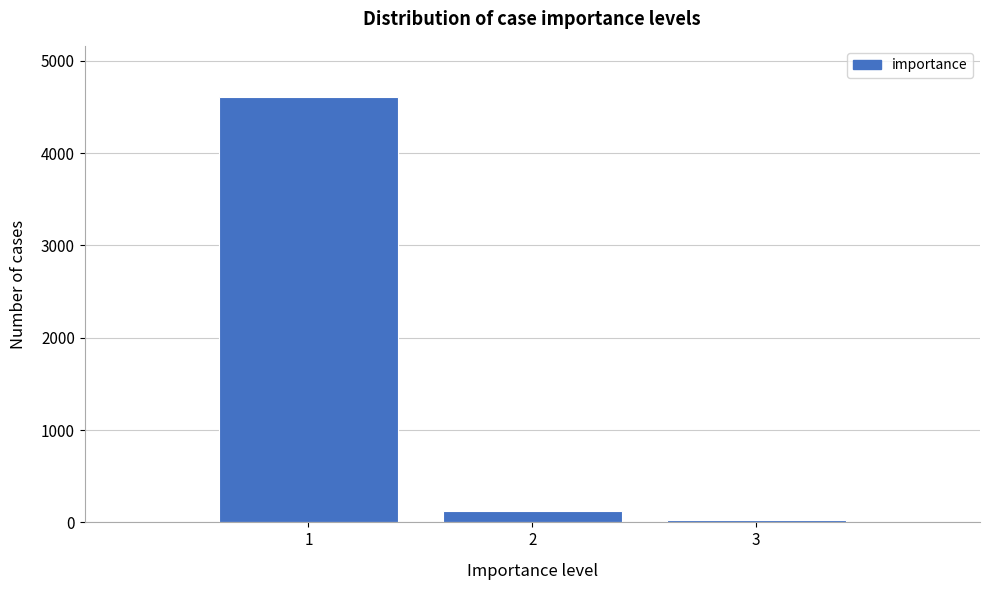

Reading left to right, transcribe all the data shown in this chart.

4610	120	30